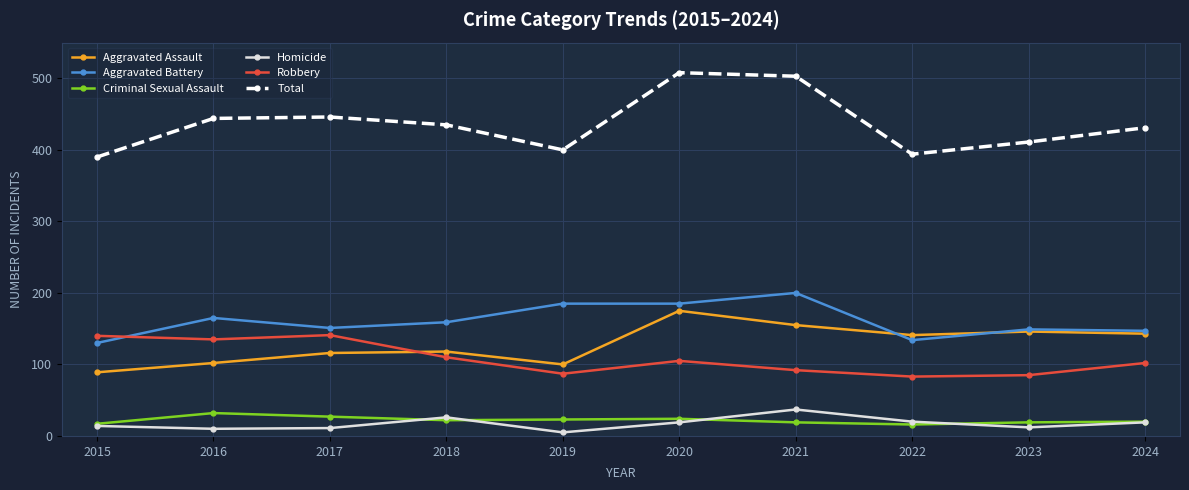

The value of Aggravated Assault at 2023 is 146. True or false?

True